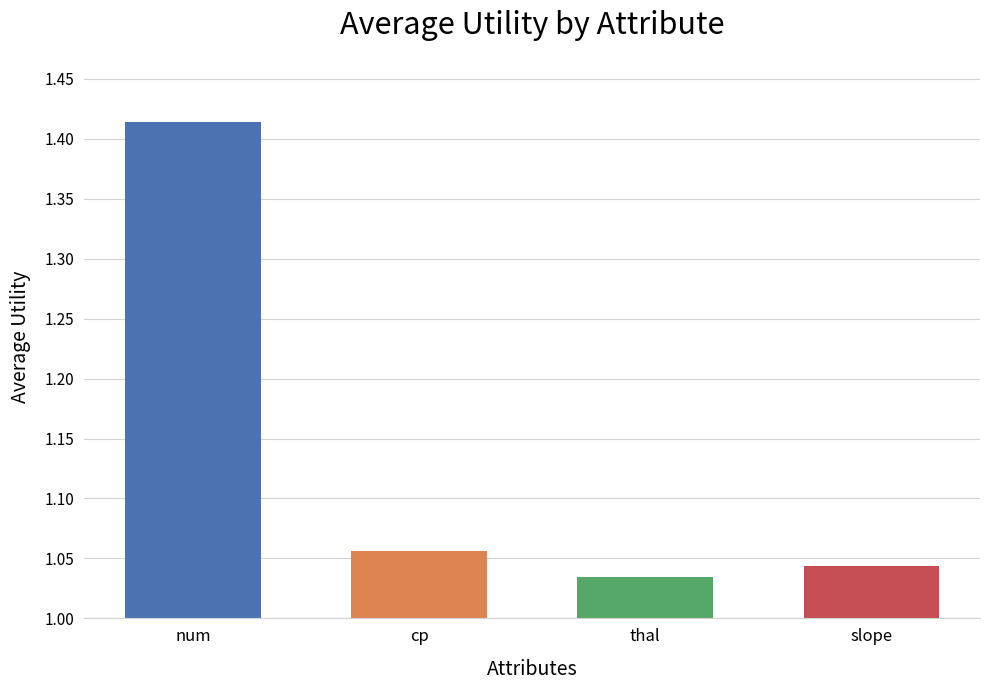

What position from the left is slope?

4